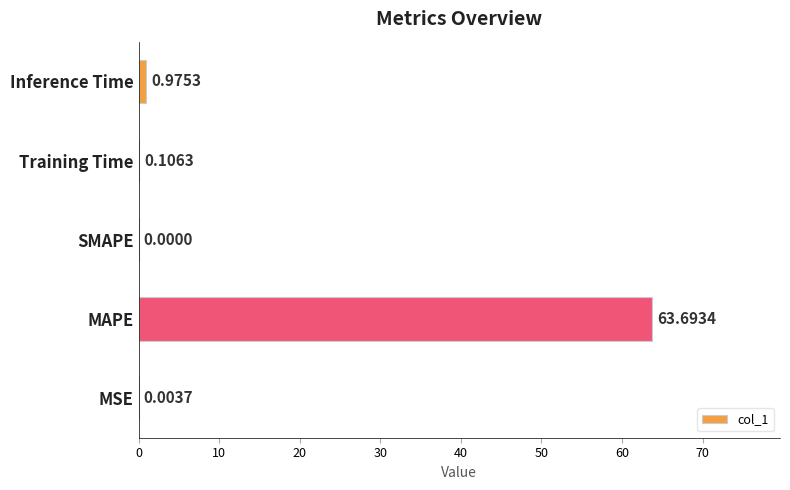

Which label corresponds to the largest value in the chart?

MAPE